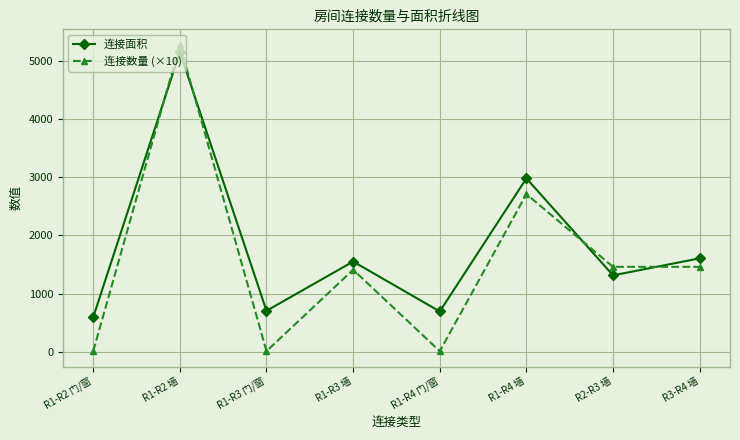

Count the number of categories in the chart.

8